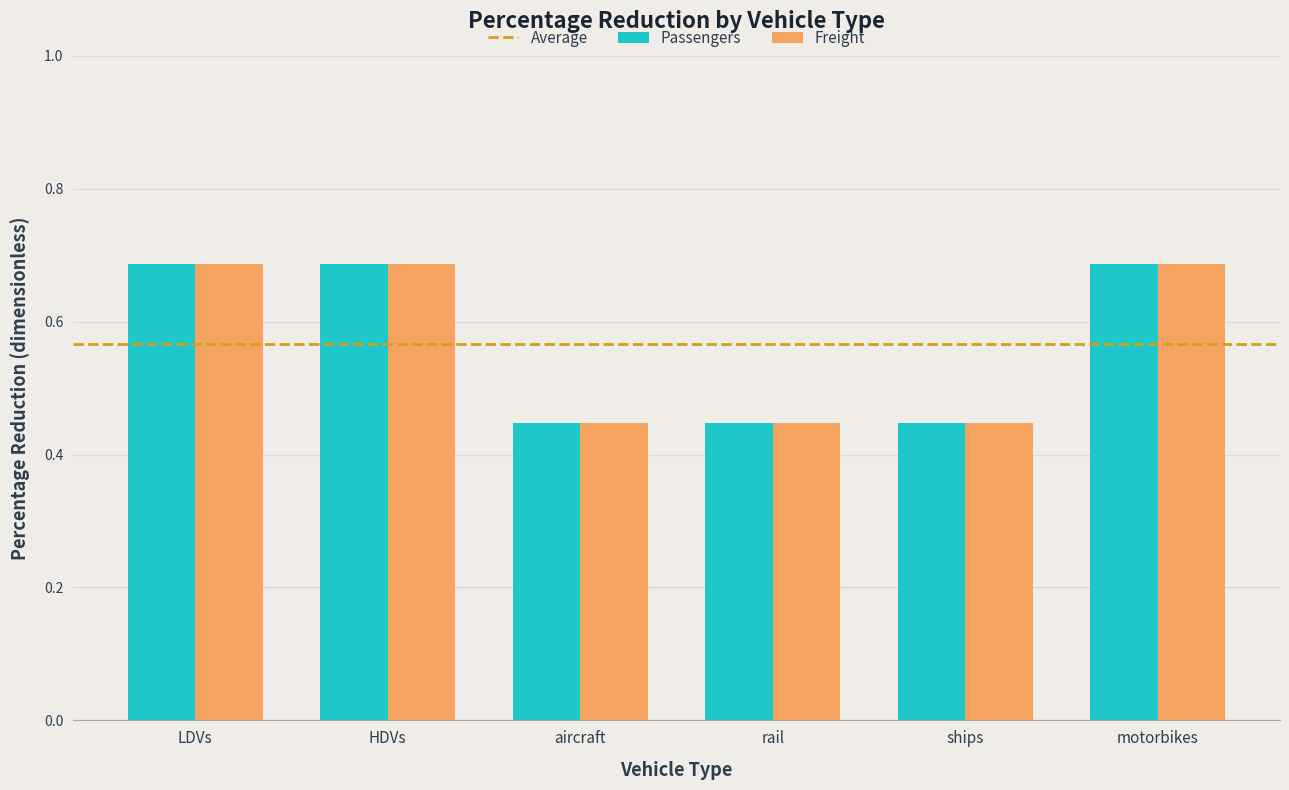

What is the sum of all Passengers values?

3.4